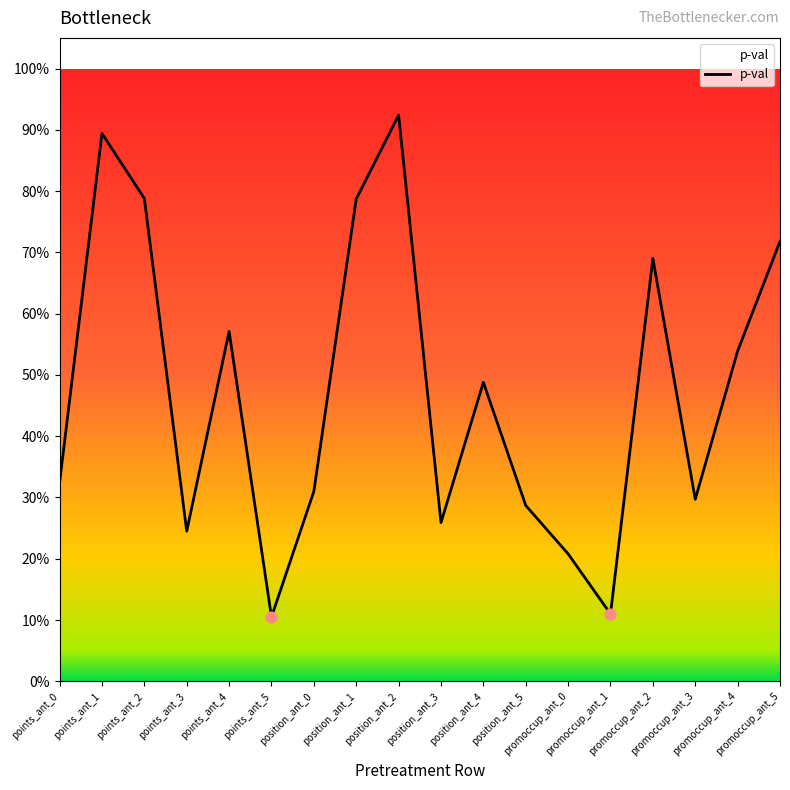

What is the change in value from points_ant_0 to points_ant_4?

+0.2